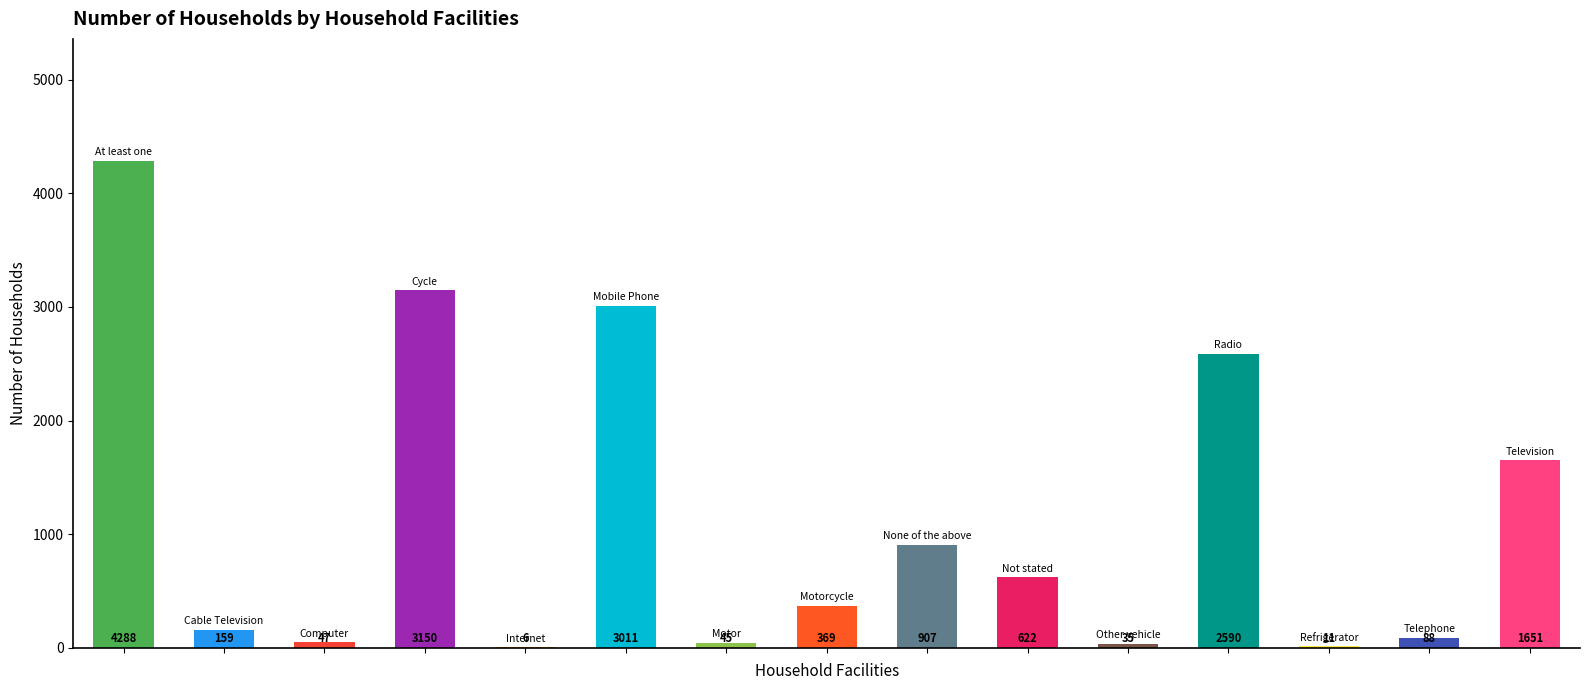

What is the maximum value shown in the chart?

4288